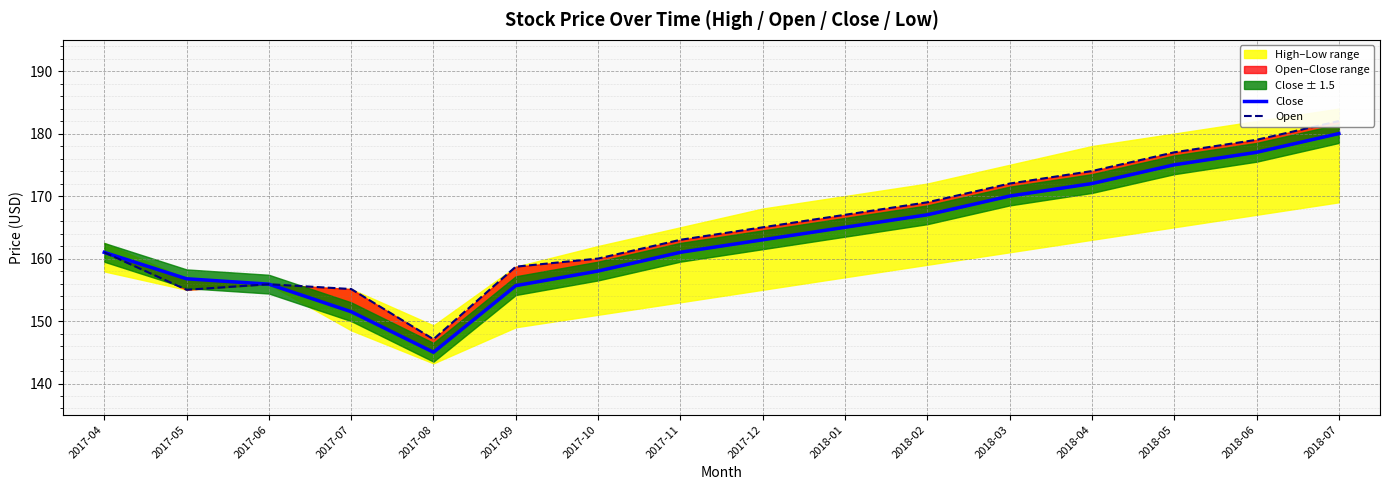

True or false: Open and Close cross at least once.

True